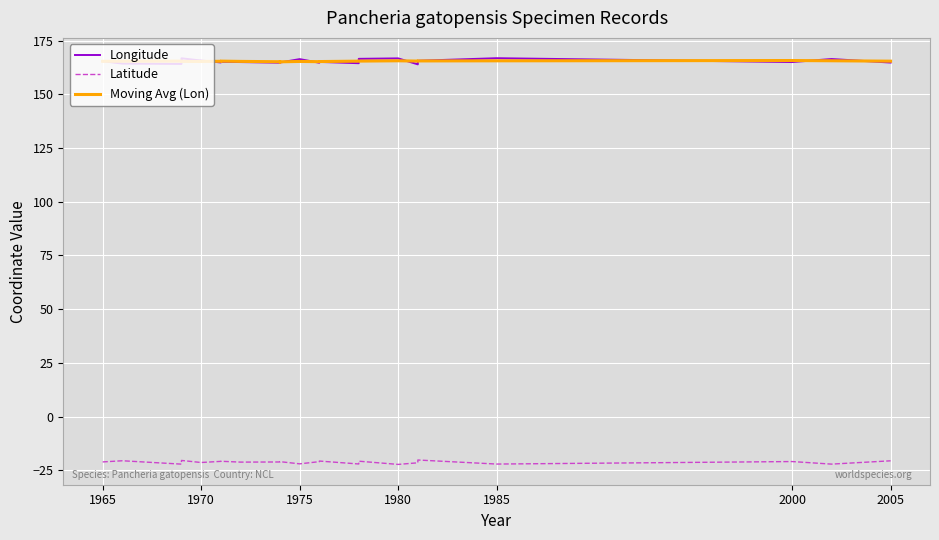

How many interior local peaks does the Latitude series have?

8